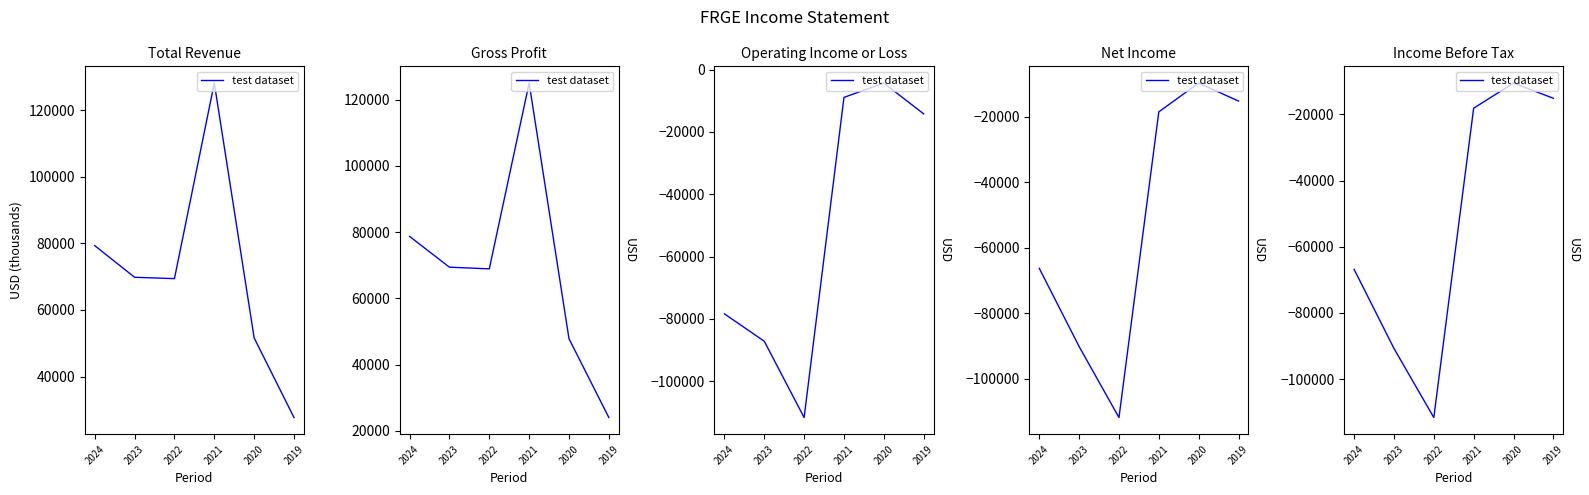

The chart shows a value of -8054 at 2019. True or false?

False